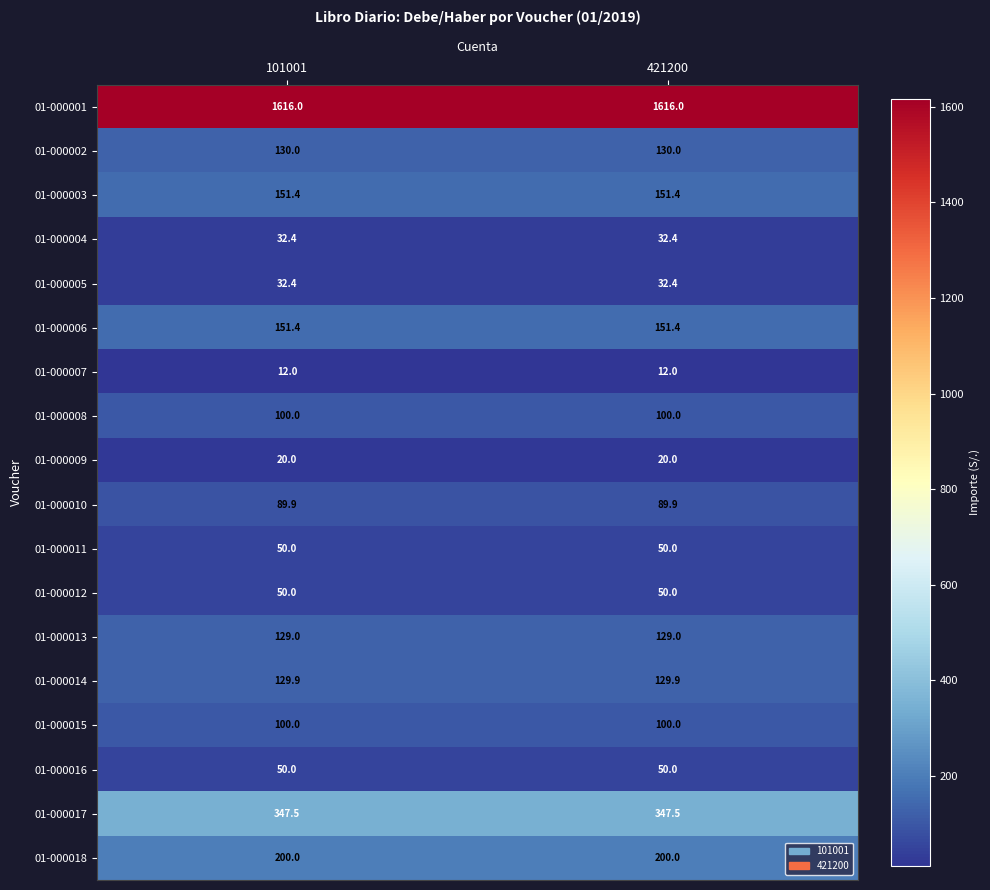

The 01-000015 series shows 157.3 at 421200. True or false?

False